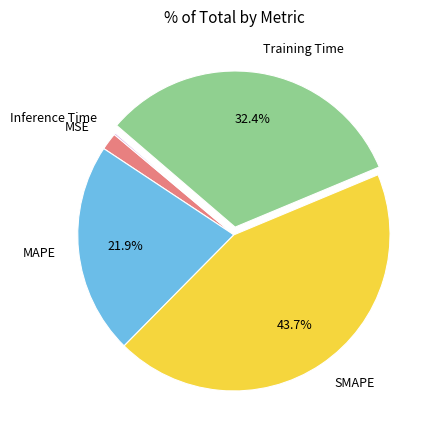

Which has a higher value, MAPE or MSE?

MAPE